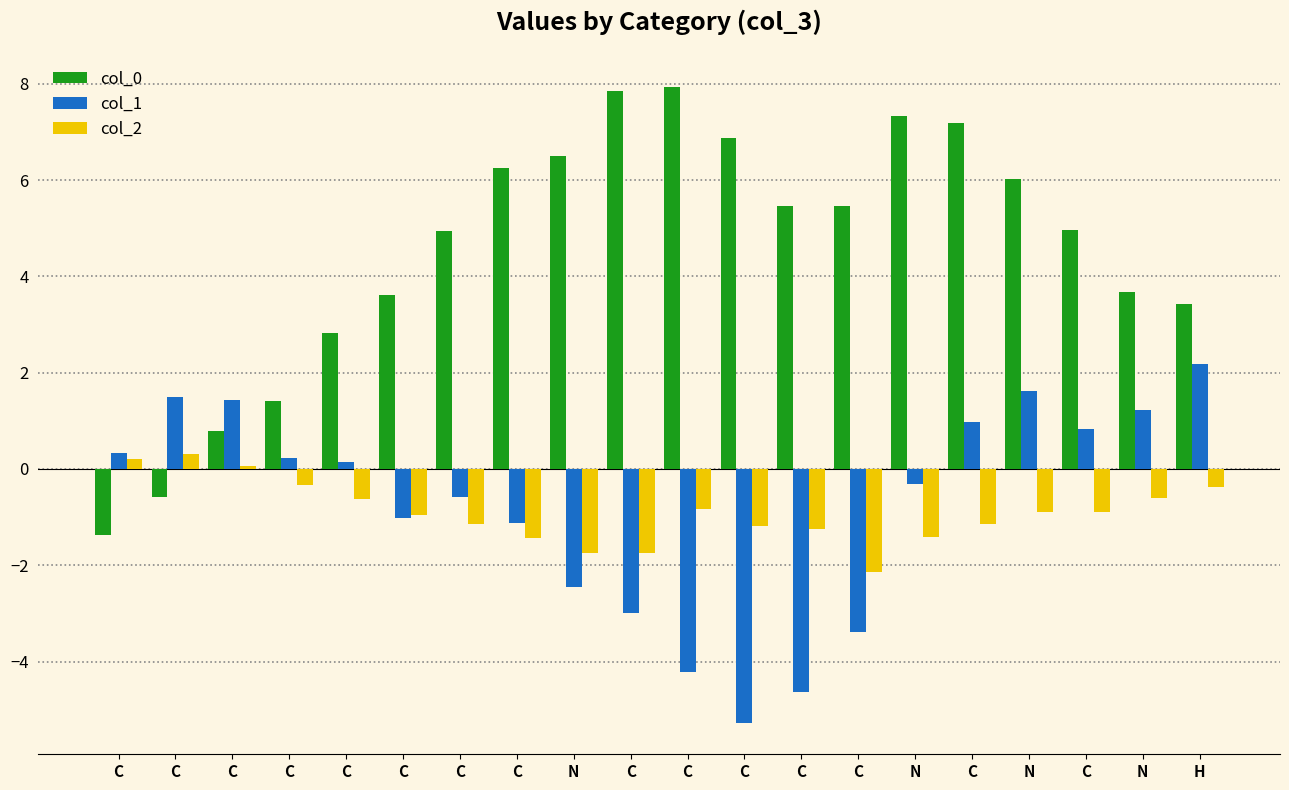

What are all the series names shown in the legend?

col_0, col_1, col_2